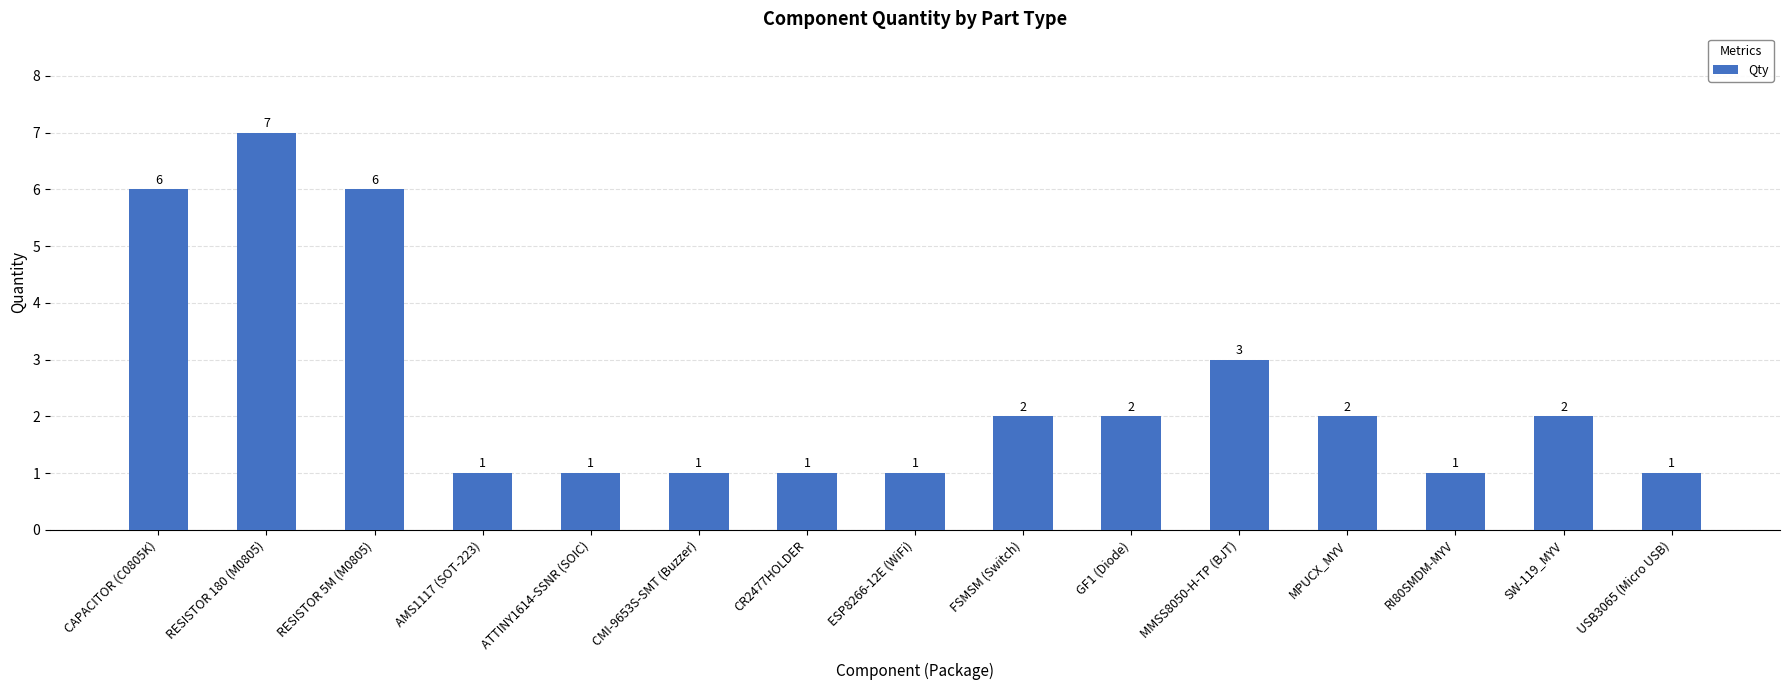

Which label corresponds to the largest value in the chart?

RESISTOR 180 (M0805)